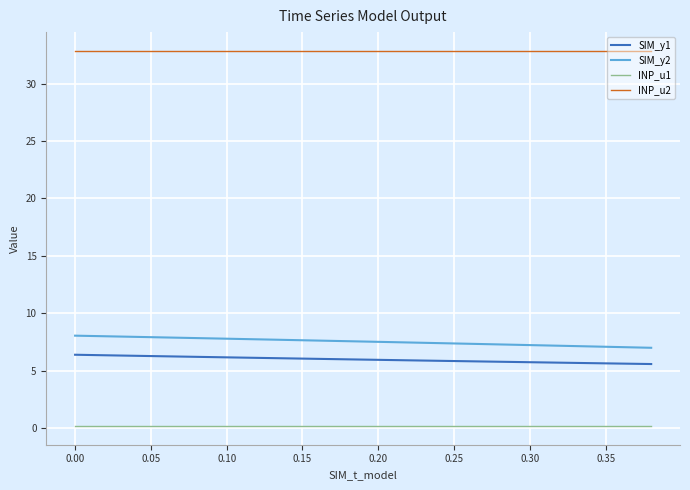

Which series has the largest total across all categories?

INP_u2